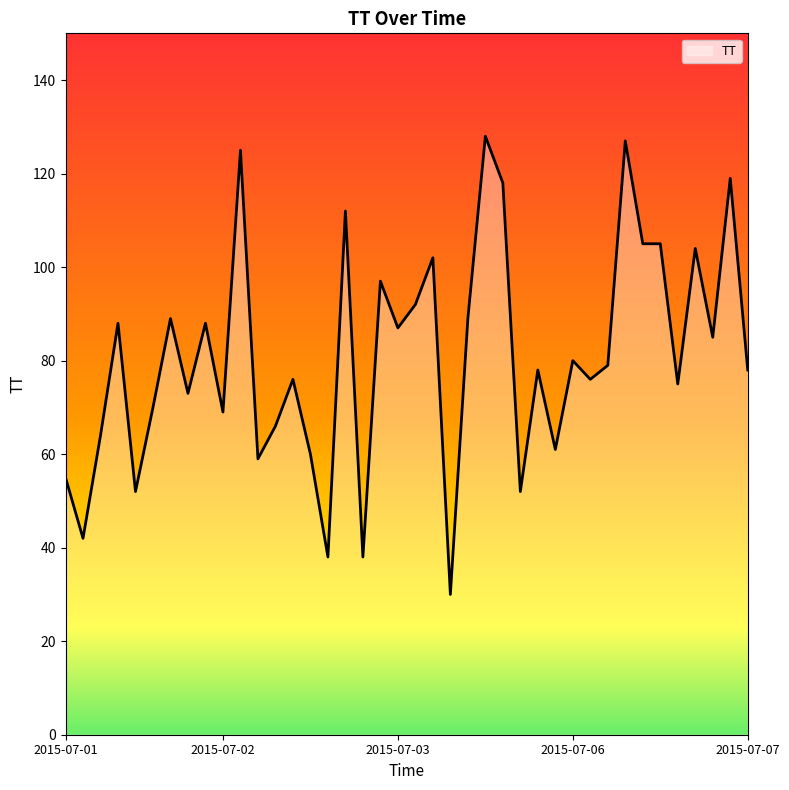

How many lines are shown in the chart?

1